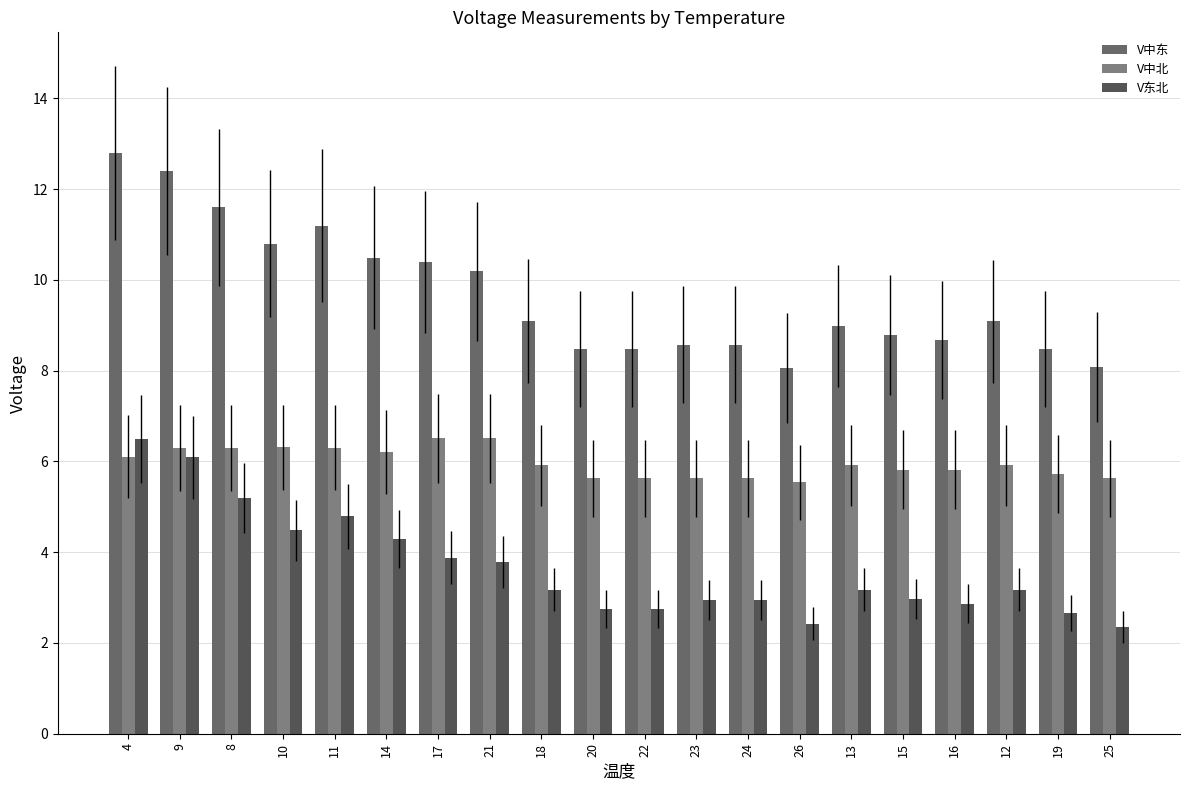

Reading left to right, list all the values displayed in this chart.

V中东: 4=12.8	9=12.4	8=11.6	10=10.8	11=11.2	14=10.5	17=10.4	21=10.2	18=9.1	20=8.5	22=8.5	23=8.6	24=8.6	26=8.1	13=9.0	15=8.8	16=8.7	12=9.1	19=8.5	25=8.1
V中北: 4=6.1	9=6.3	8=6.3	10=6.3	11=6.3	14=6.2	17=6.5	21=6.5	18=5.9	20=5.6	22=5.6	23=5.6	24=5.6	26=5.5	13=5.9	15=5.8	16=5.8	12=5.9	19=5.7	25=5.6
V东北: 4=6.5	9=6.1	8=5.2	10=4.5	11=4.8	14=4.3	17=3.9	21=3.8	18=3.2	20=2.7	22=2.7	23=2.9	24=2.9	26=2.4	13=3.2	15=3.0	16=2.9	12=3.2	19=2.7	25=2.3